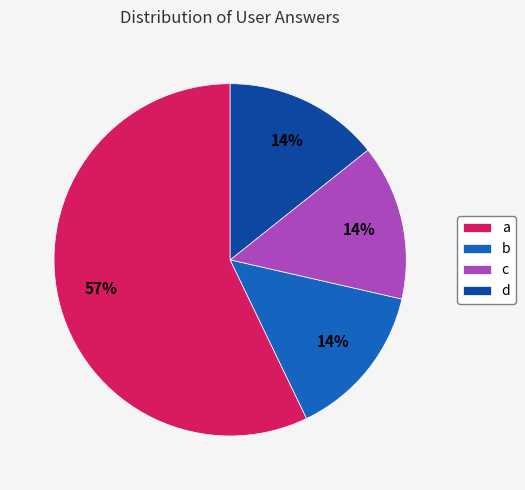

Which category has the biggest portion of the pie?

a